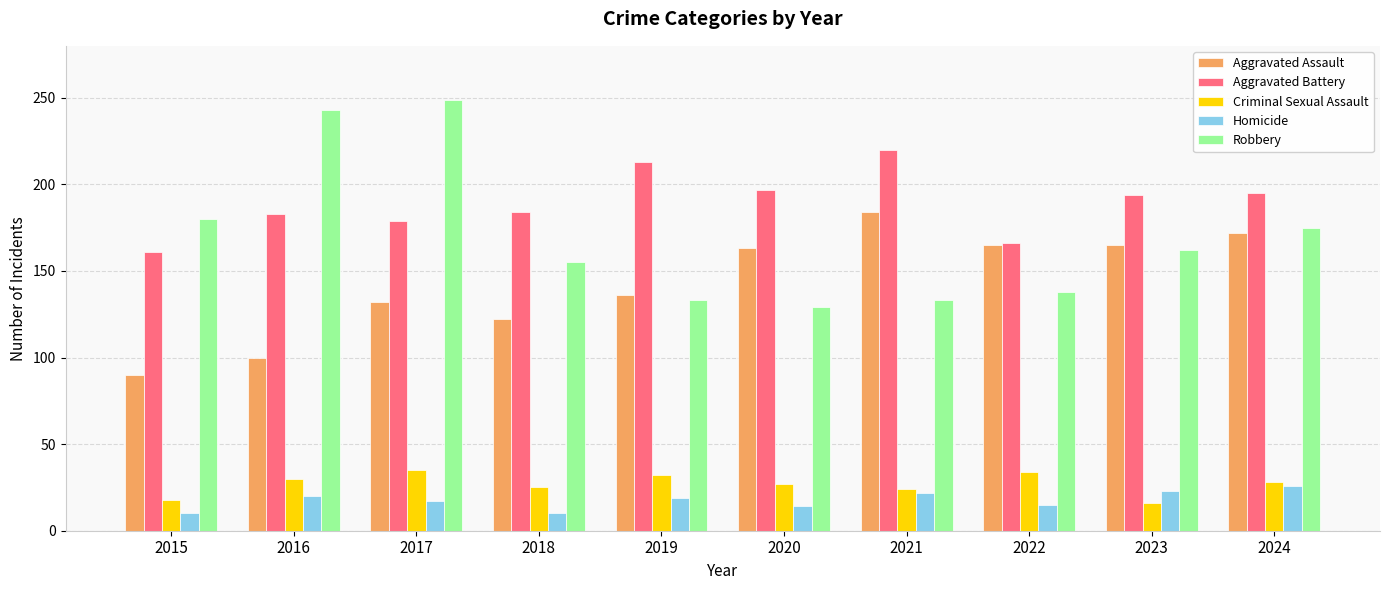

What are all the series names shown in the legend?

Aggravated Assault, Aggravated Battery, Criminal Sexual Assault, Homicide, Robbery